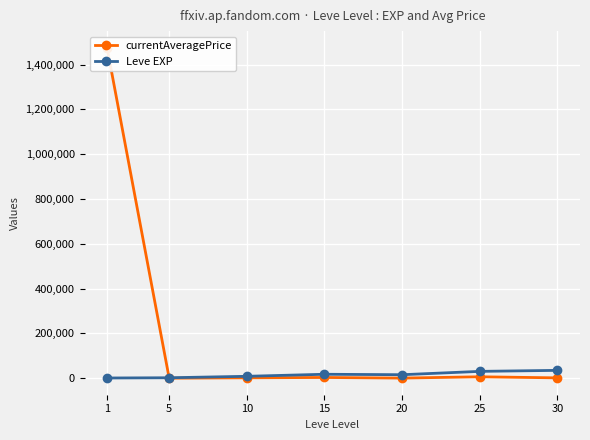

Rank the series by their average value, from lowest to highest.

Leve EXP, currentAveragePrice